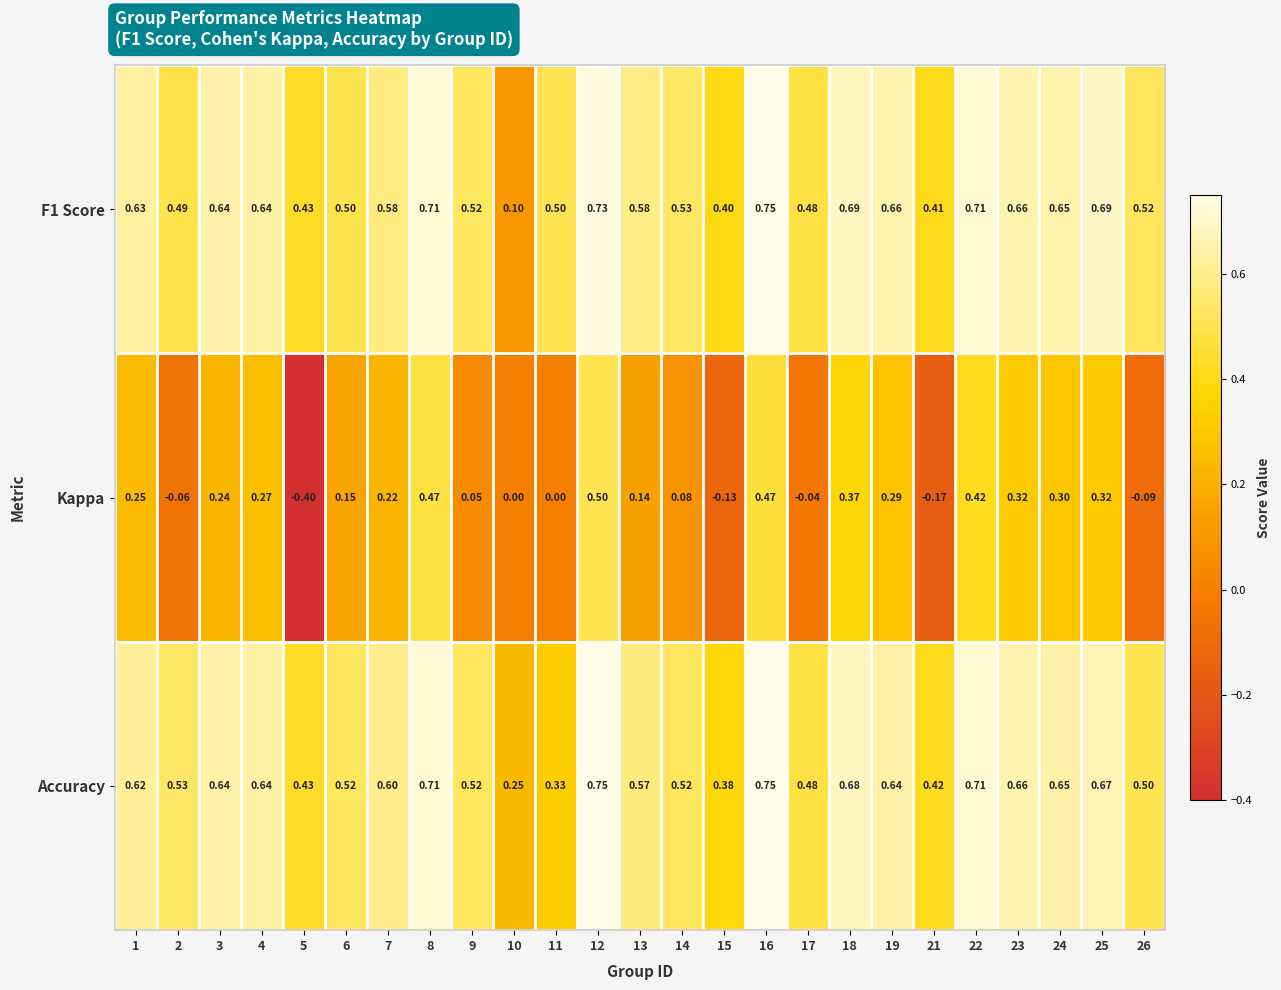

At which category is the sum across all series the highest?

12